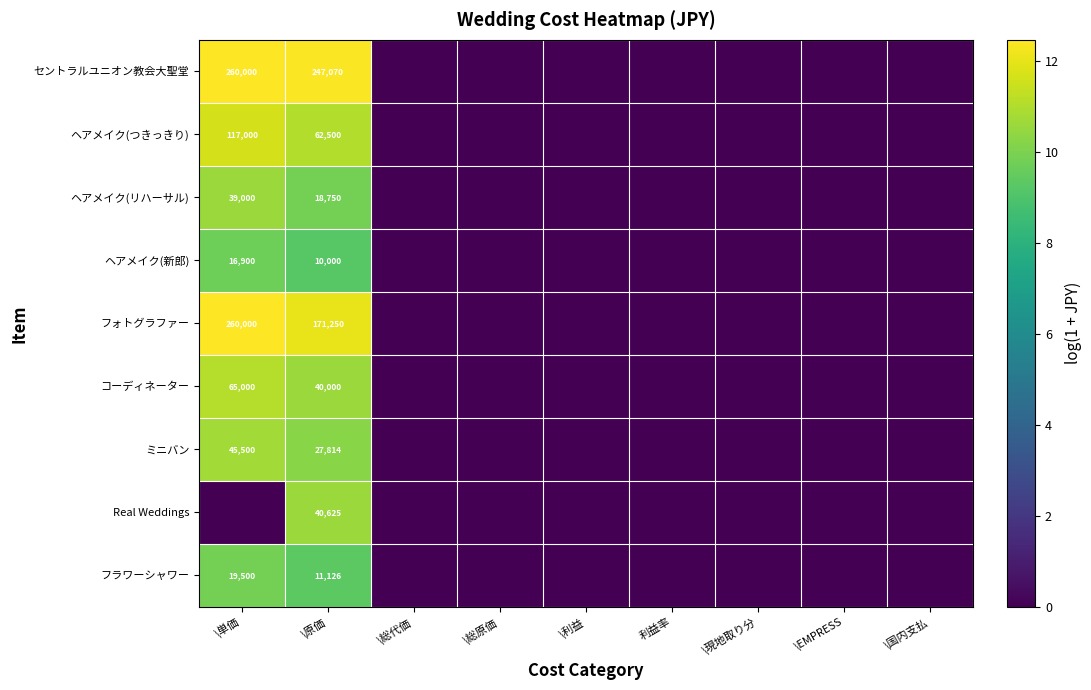

What is the difference between the highest and lowest values at \原価?

237070